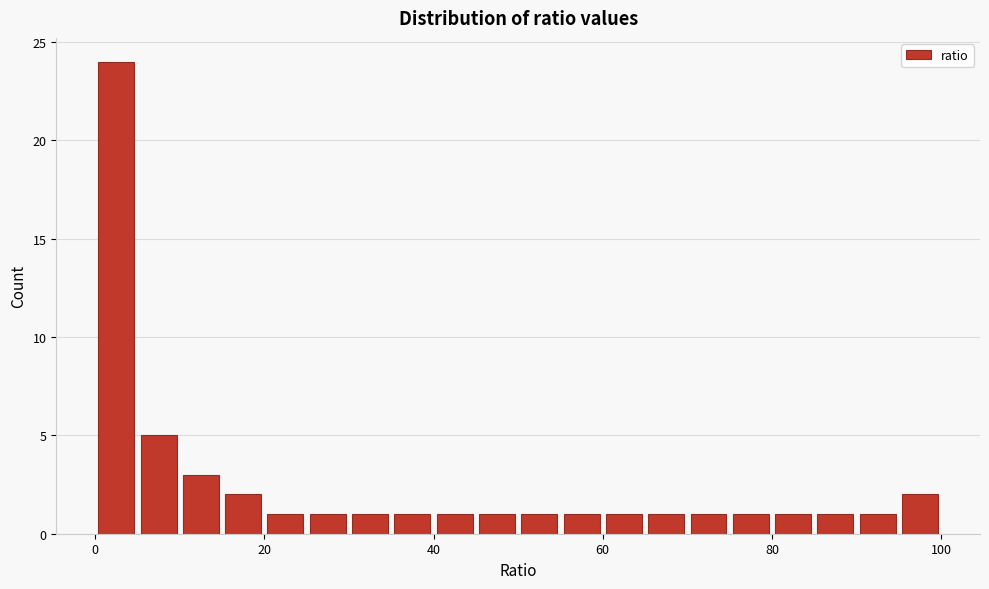

Read against the x-axis, roughly where is the centre of the tallest bar?

2